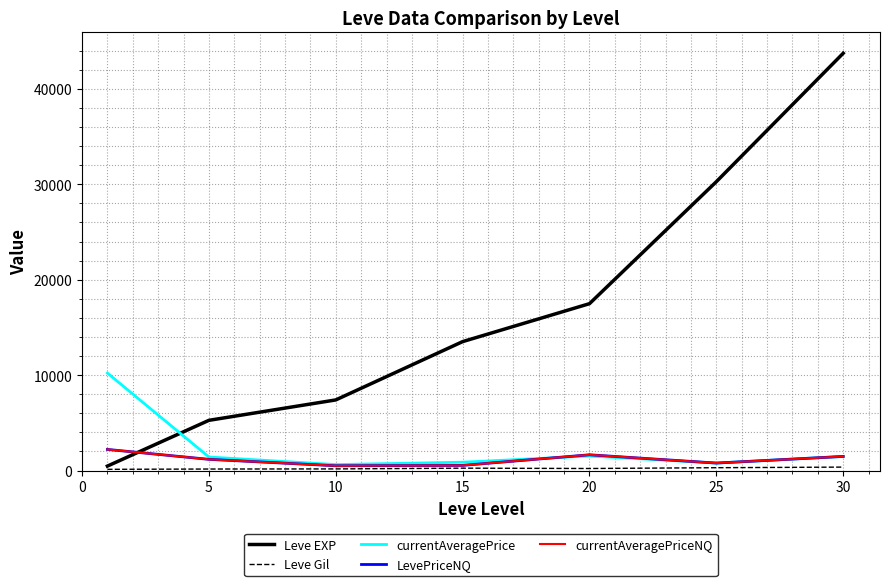

Is this an area chart (filled region under the line)?

No